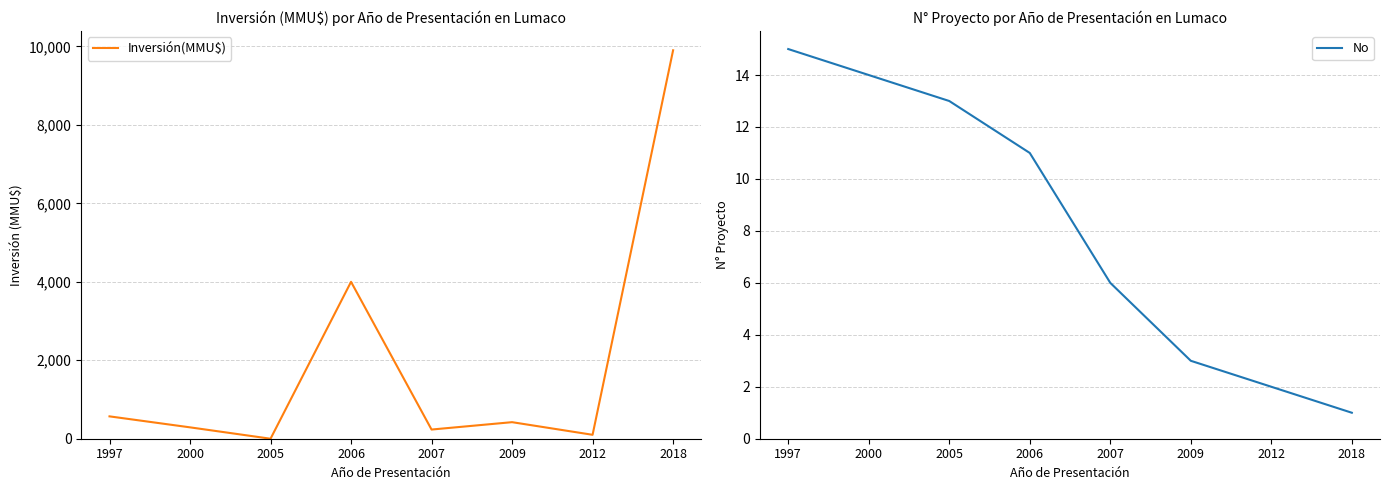

List the series in order of their overall mean, lowest first.

No, Inversión(MMU$)